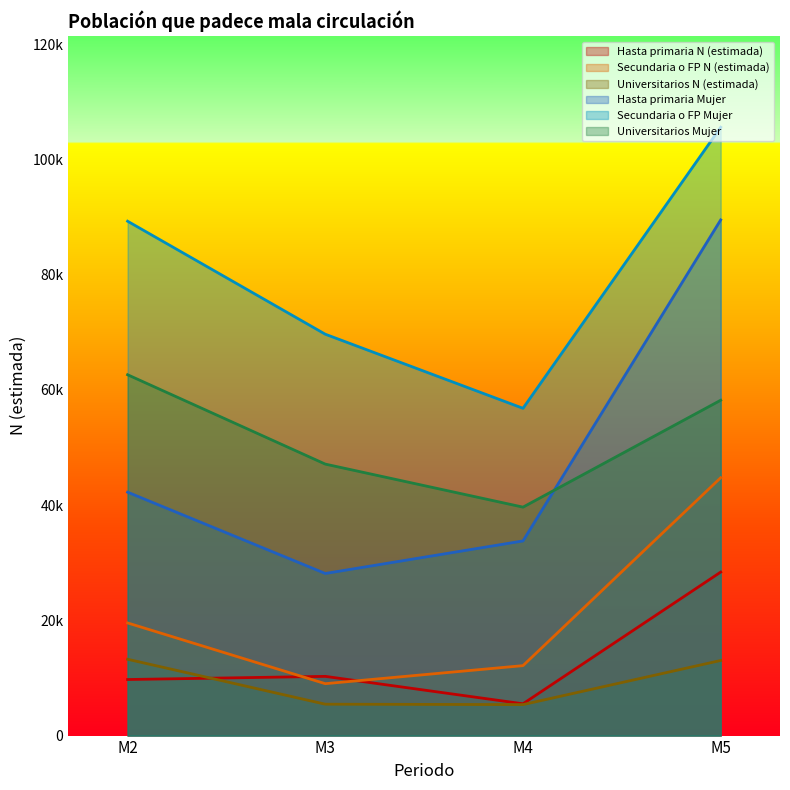

What is the value of the Universitarios Mujer point at the 3rd from the left?

39648